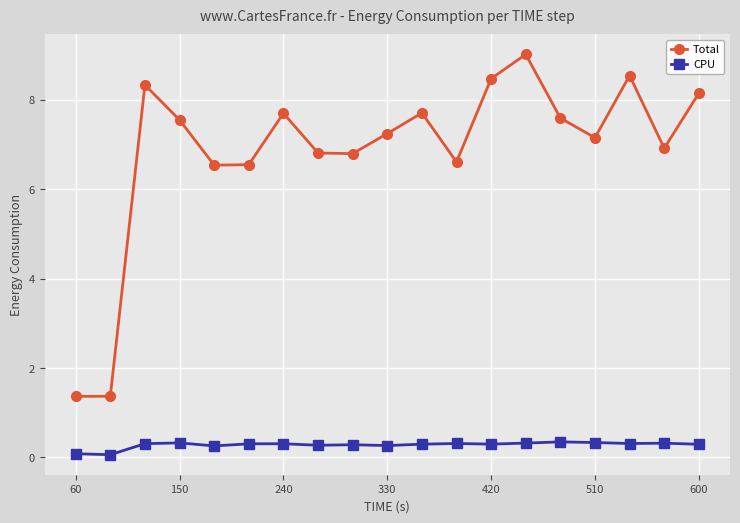

What is the minimum value for Total?

1.4